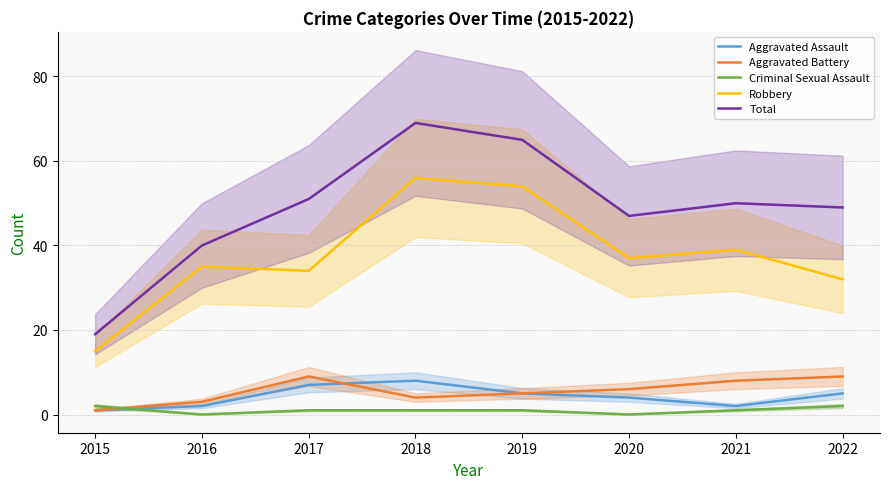

True or false: Robbery and Total intersect in this chart.

False